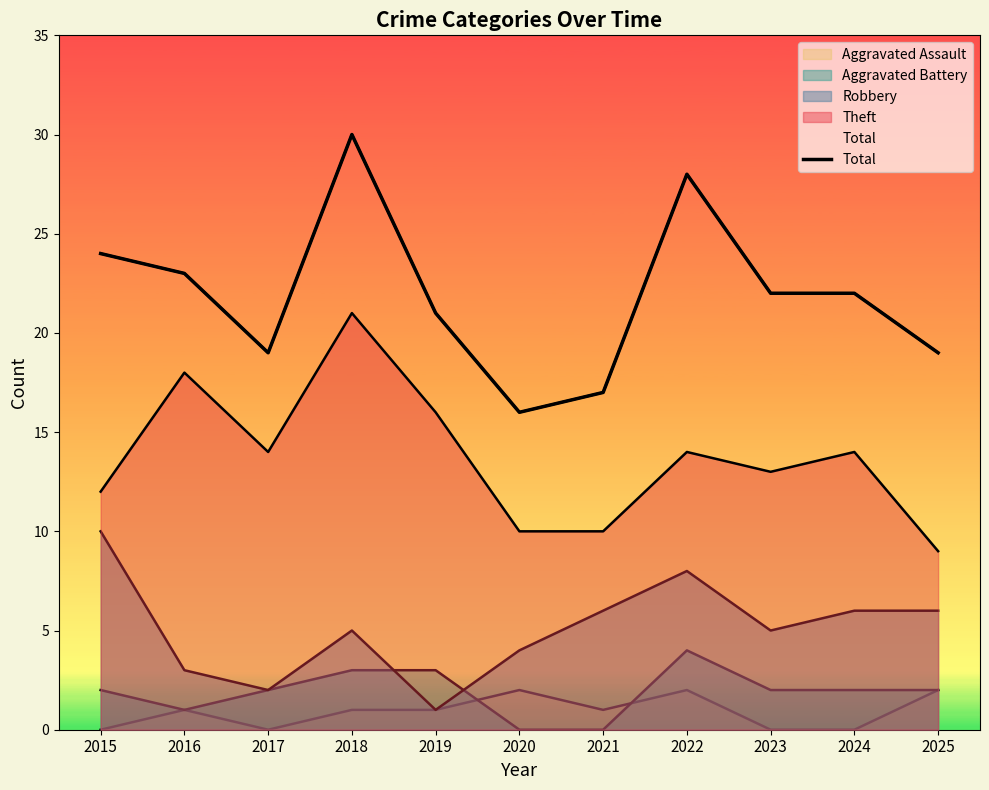

Reading left to right, transcribe all the data shown in this chart.

2015=24	2016=23	2017=19	2018=30	2019=21	2020=16	2021=17	2022=28	2023=22	2024=22	2025=19